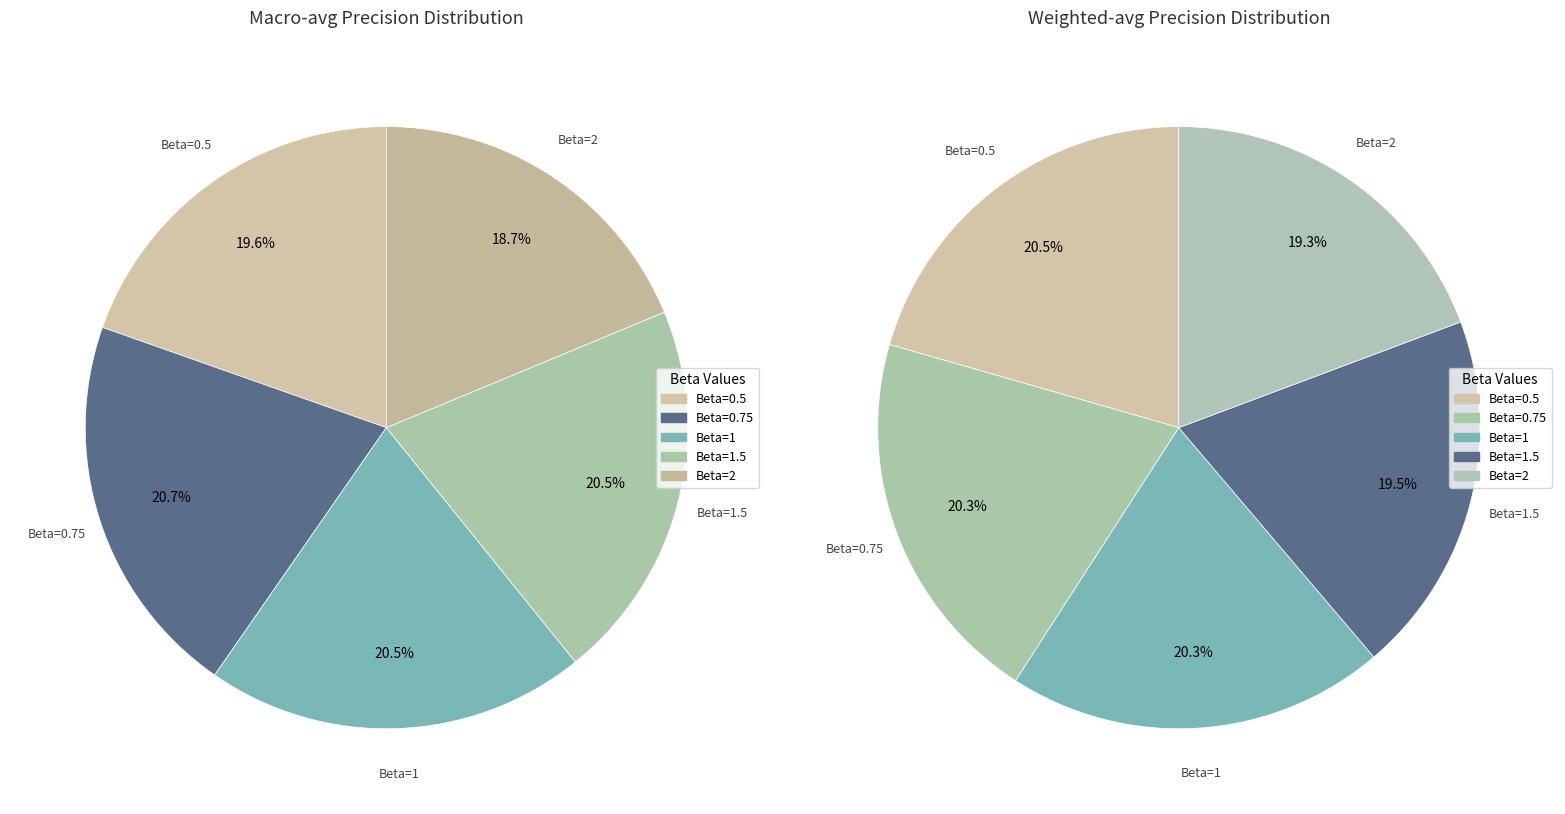

To the nearest percent, what is the average slice percentage?

20%